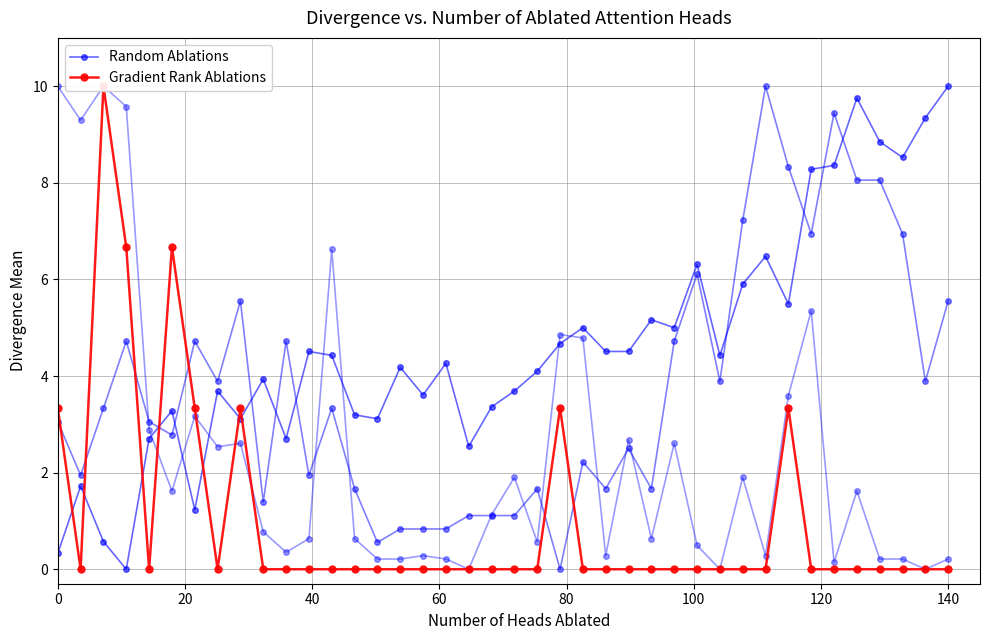

True or false: Random Ablations has more than 1 points higher than both neighbors.

True